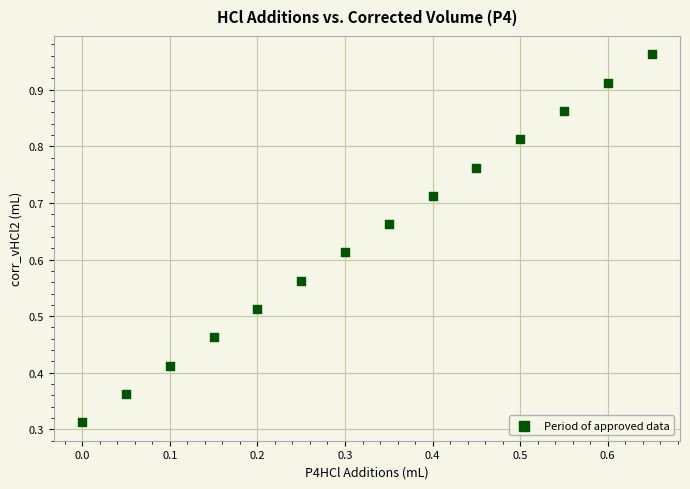

How many points are shown in the scatter plot?

14